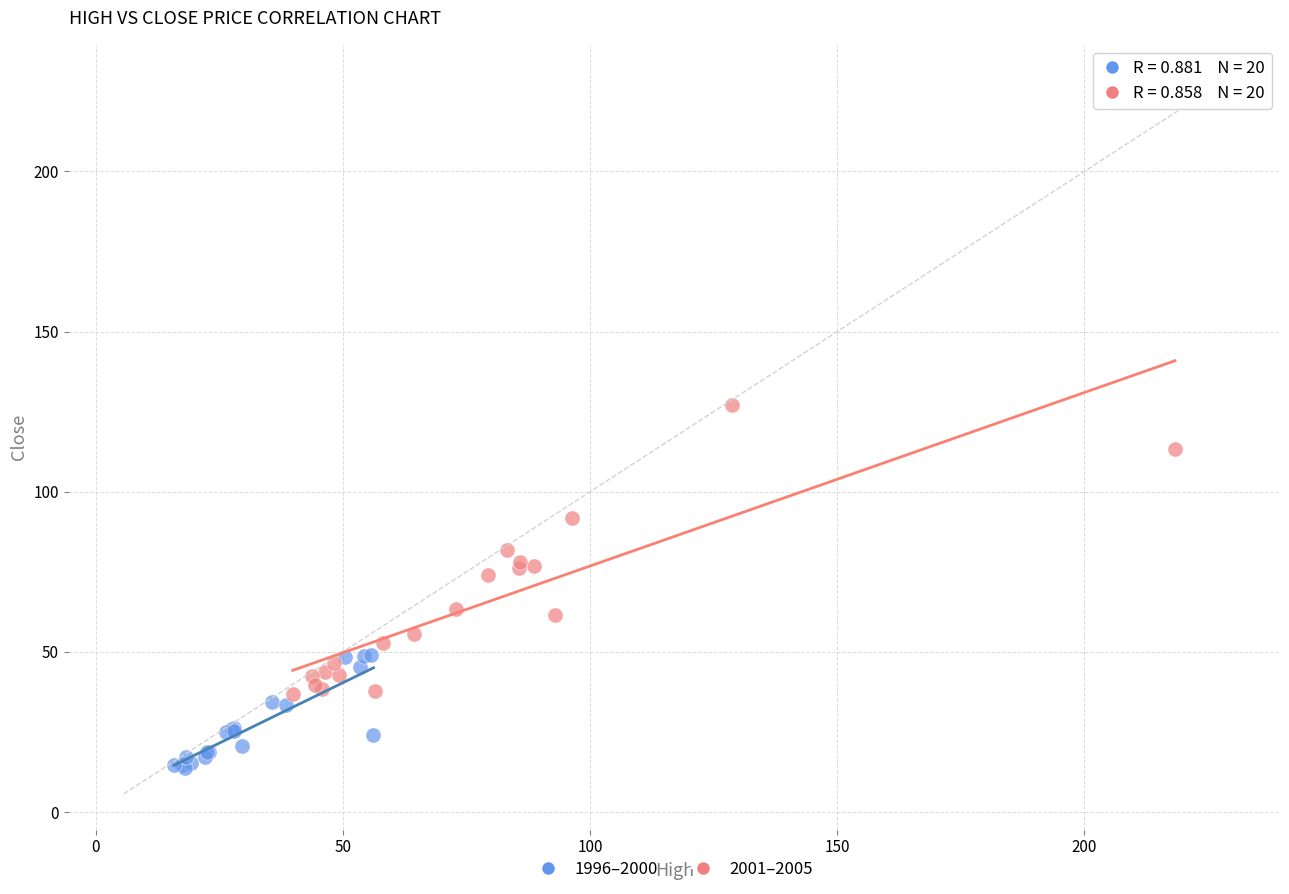

Which series reaches the minimum Y coordinate?

1996–2000